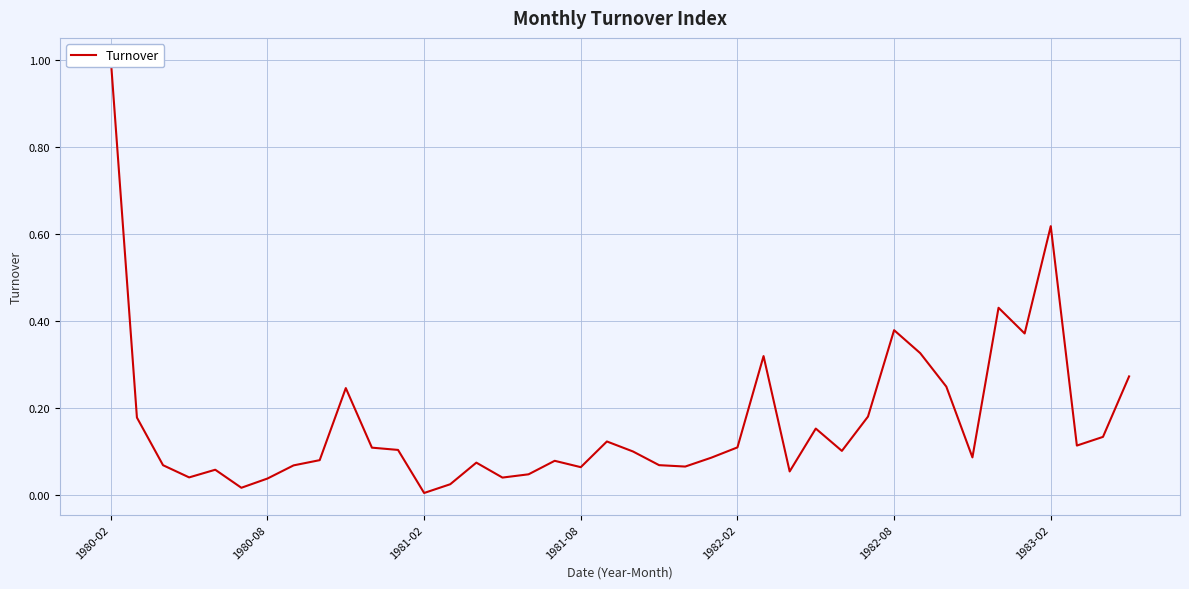

True or false: there are more than 2 points higher than both neighbors.

True